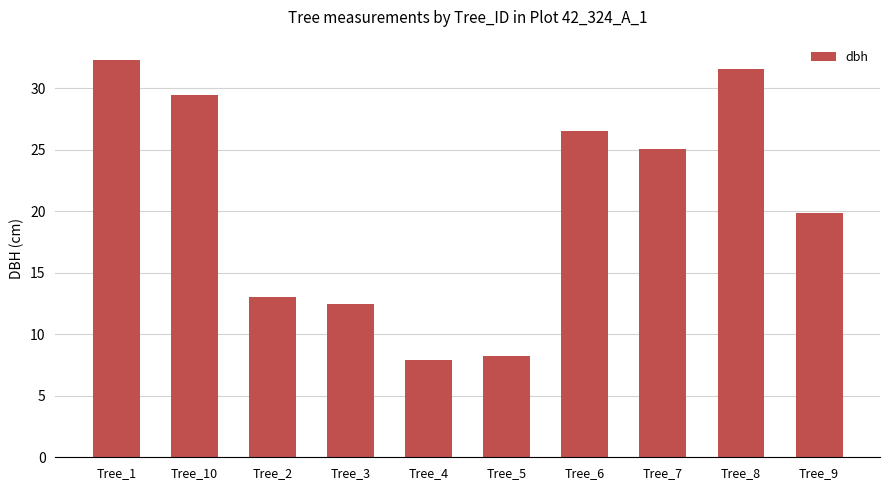

At which label is the value closest to 20?

Tree_9